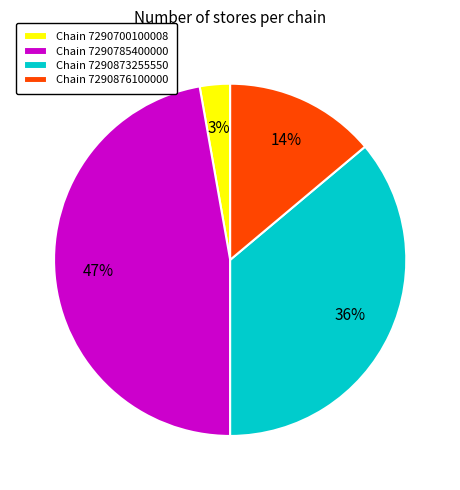

How many slices are in this pie chart?

4